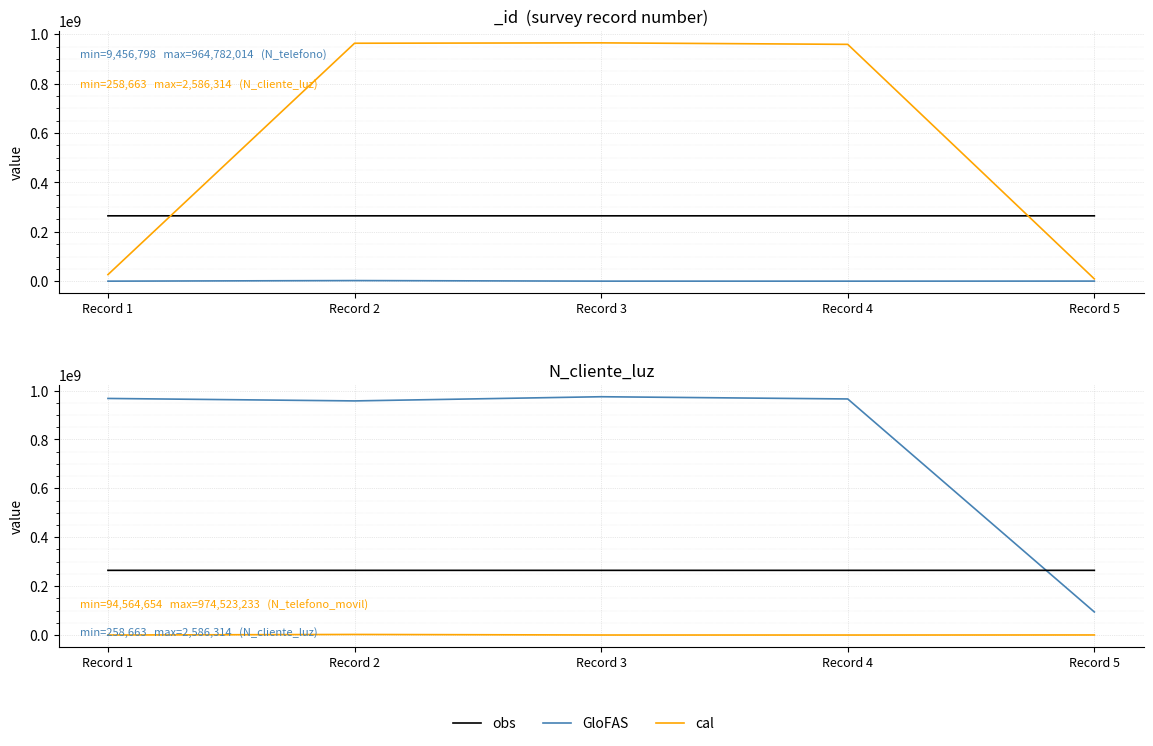

List the labels in order of GloFAS value, largest first.

Record 3, Record 1, Record 4, Record 2, Record 5